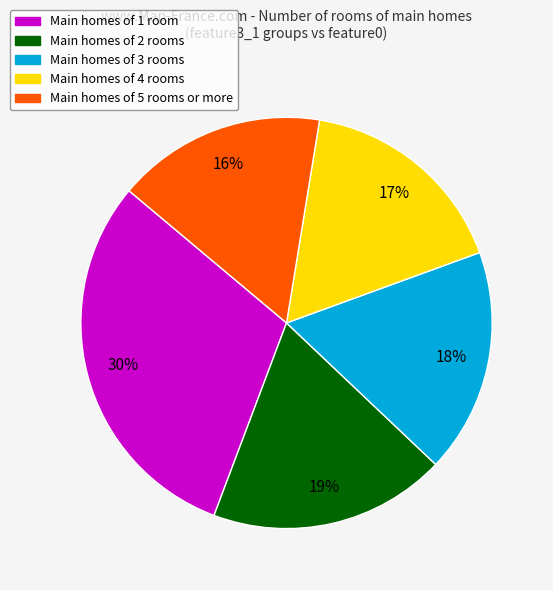

To the nearest percent, what is the difference between the largest and smallest slice percentages?

14%